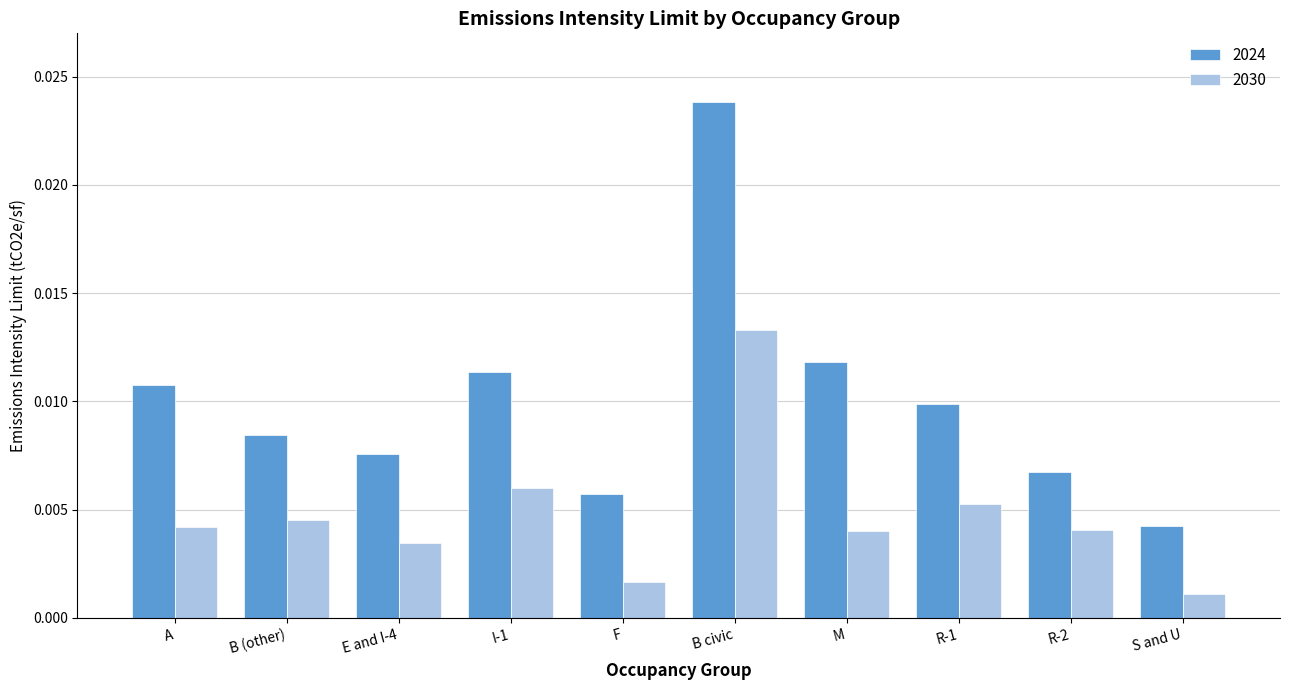

What are all the series names shown in the legend?

2024, 2030